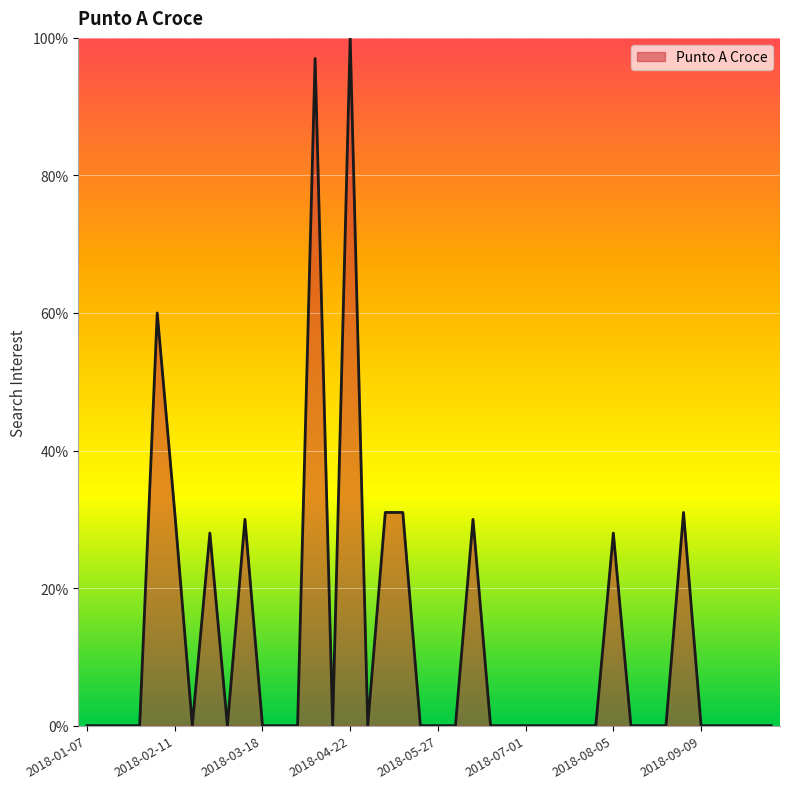

How many lines are shown in the chart?

1